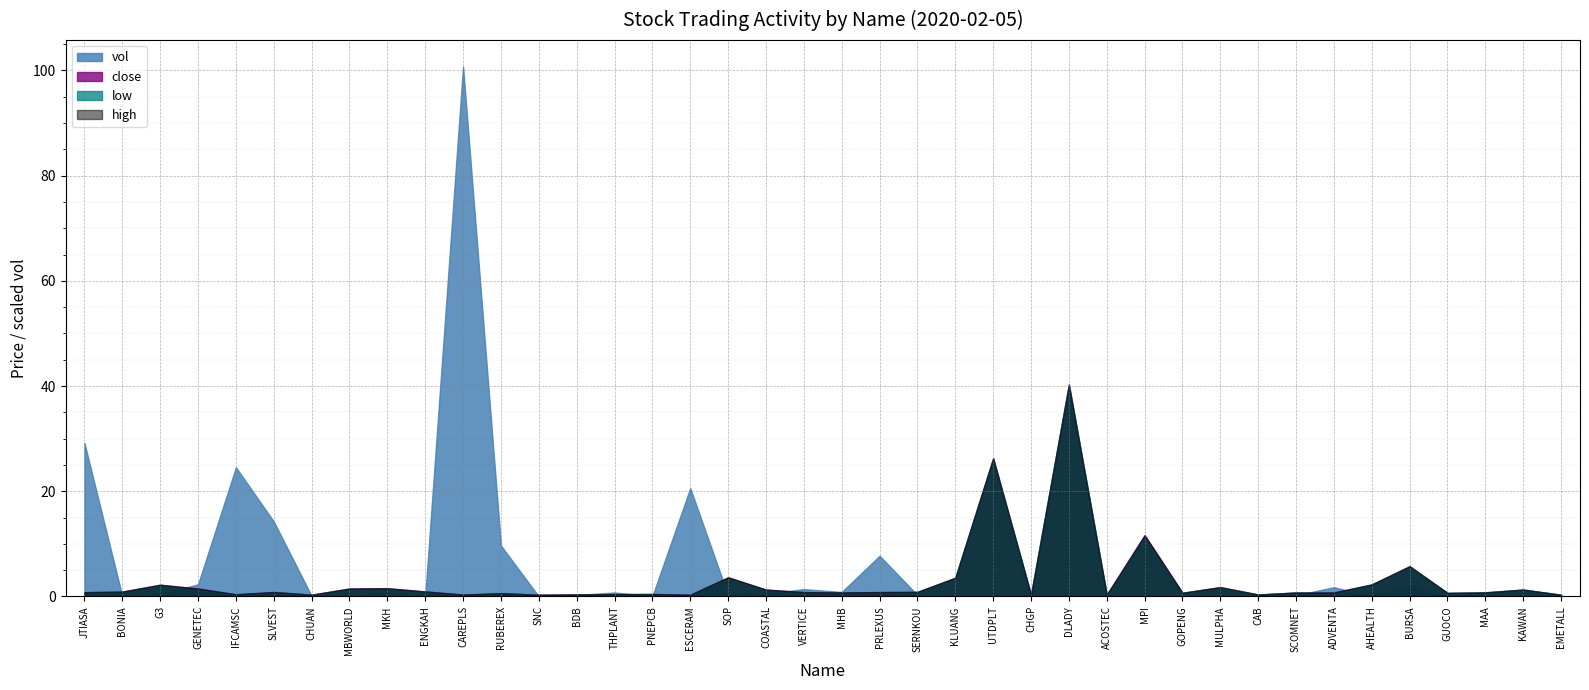

Is the value of close at IFCAMSC greater than the value of low at VERTICE?

No